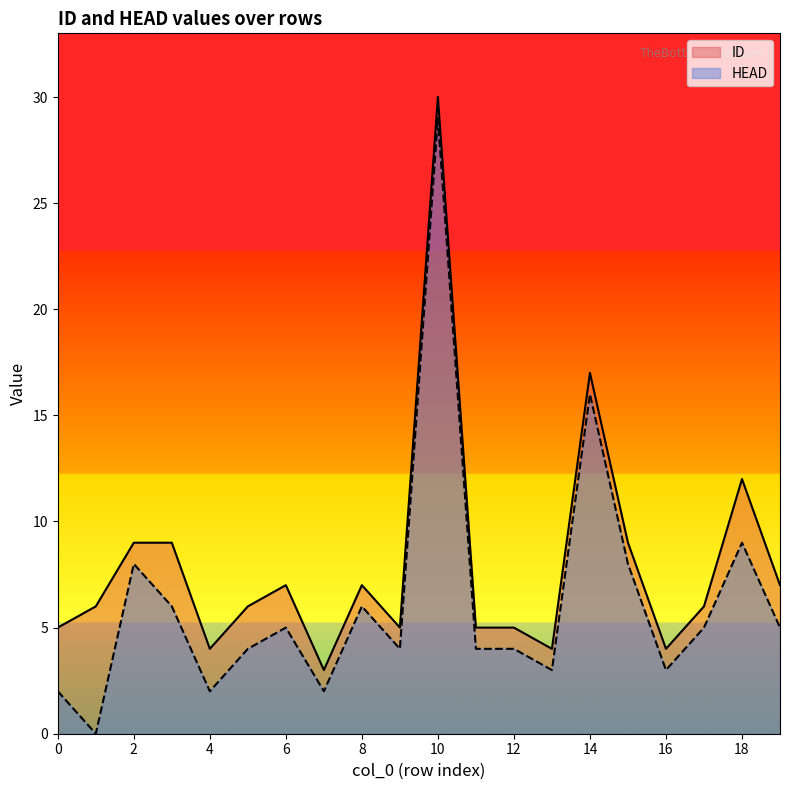

True or false: ID and HEAD intersect in this chart.

False